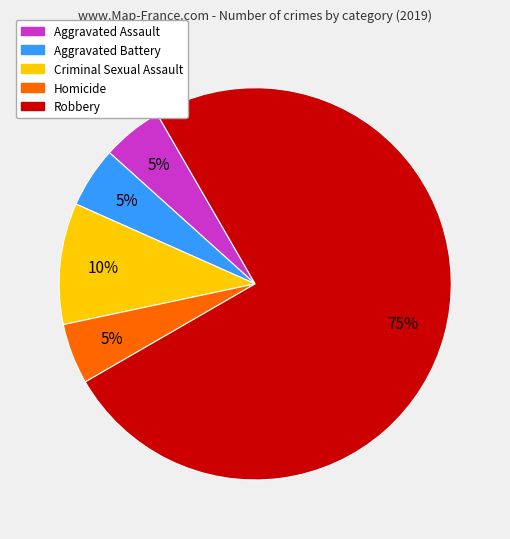

What is the largest slice in the pie chart?

Robbery